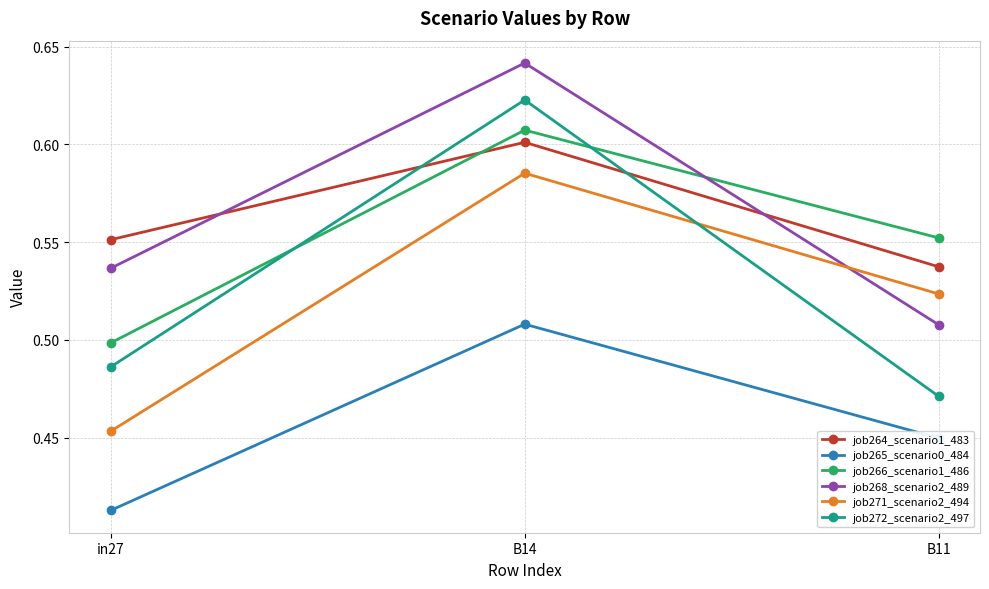

The job266_scenario1_486 series shows 1.0 at B11. True or false?

False